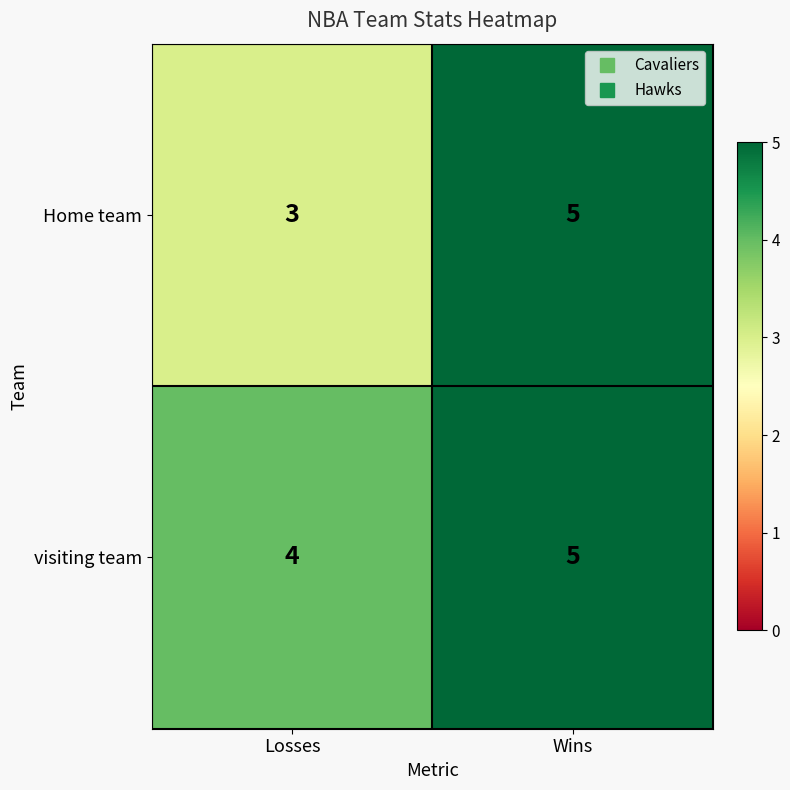

Reading left to right, what are all the values shown in this chart?

Home team: Losses=3	Wins=5
visiting team: Losses=4	Wins=5